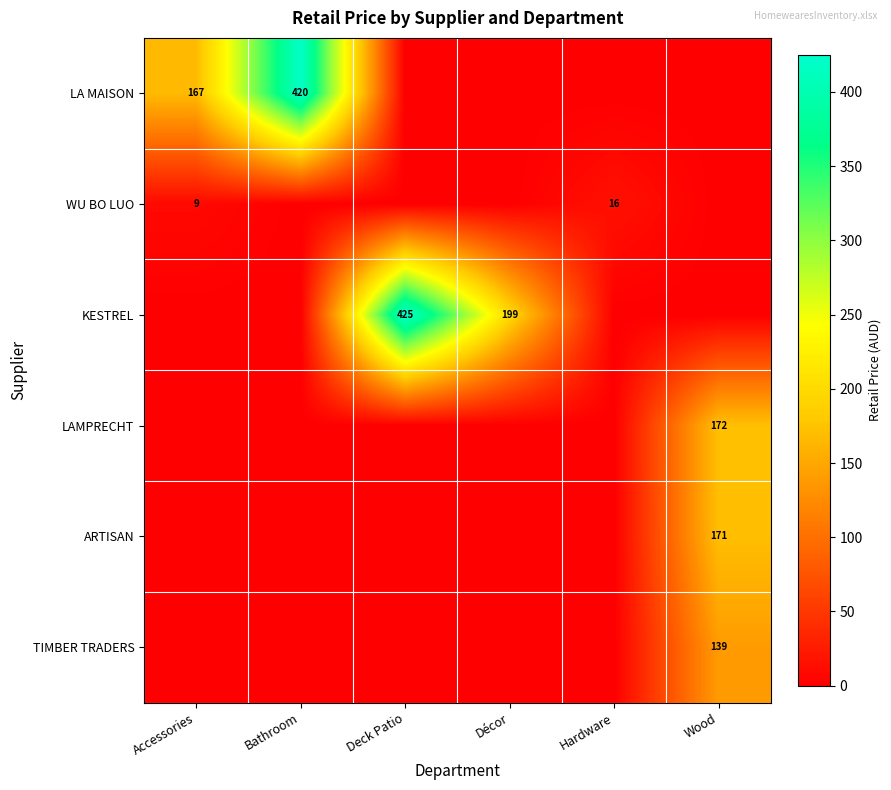

Is it true that ARTISAN equals 171 at Wood?

True